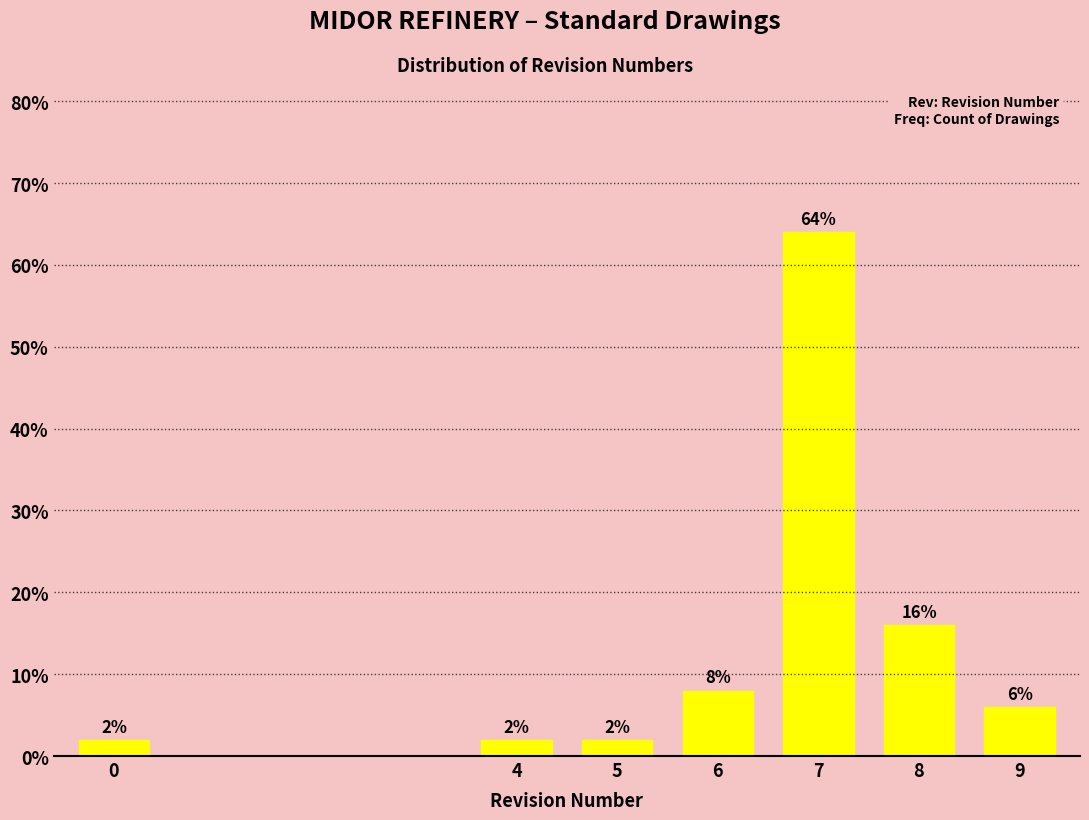

Reading left to right, list all the values displayed in this chart.

0=2	4=2	5=2	6=8	7=64	8=16	9=6